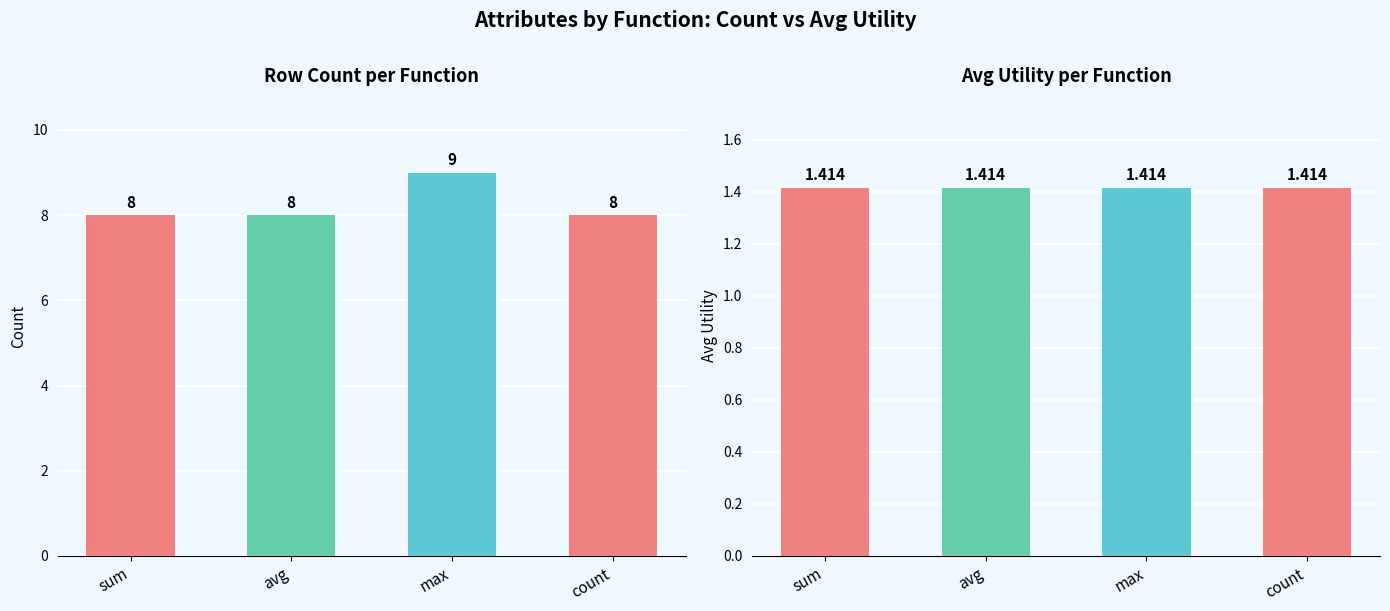

Reading left to right, transcribe all the data shown in this chart.

Count: 8.0	8.0	9.0	8.0
Avg Utility: 1.4	1.4	1.4	1.4